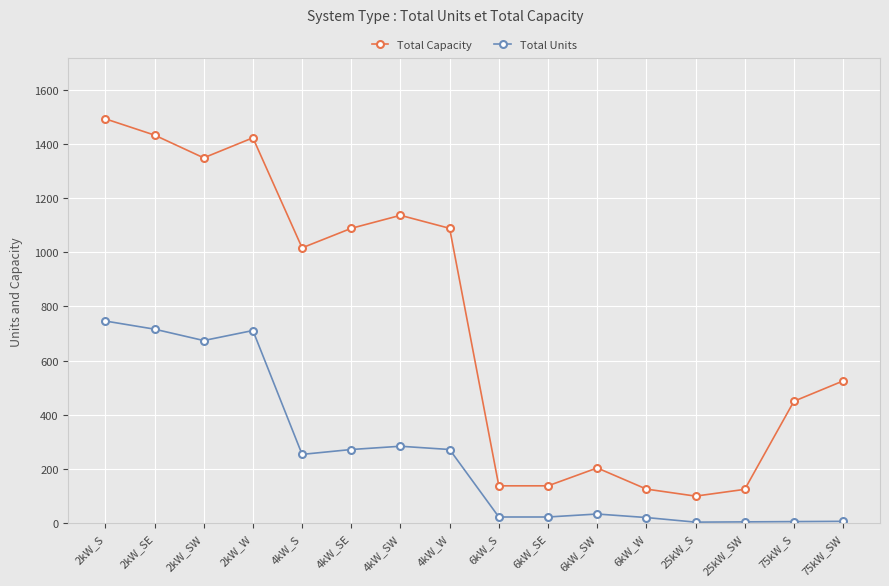

List the series in order of their overall mean, lowest first.

Total Units, Total Capacity